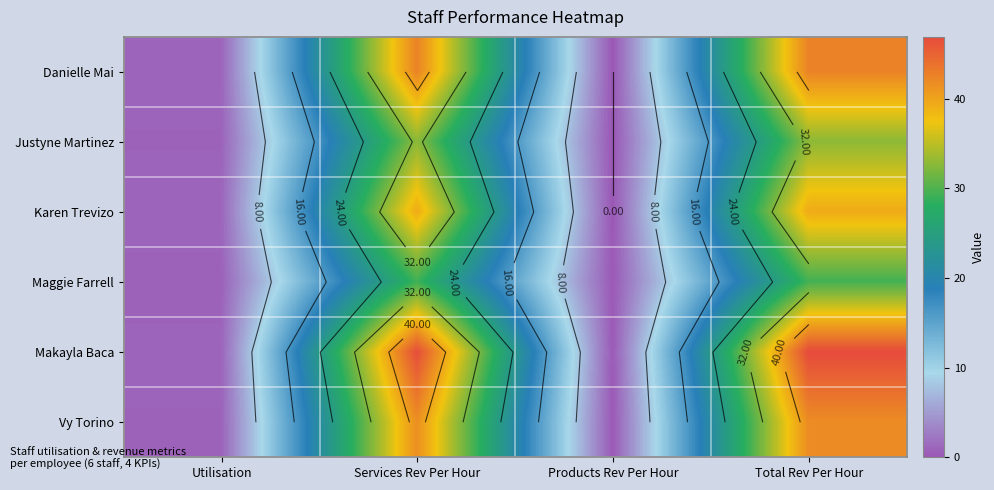

How many data points does each series have?

4